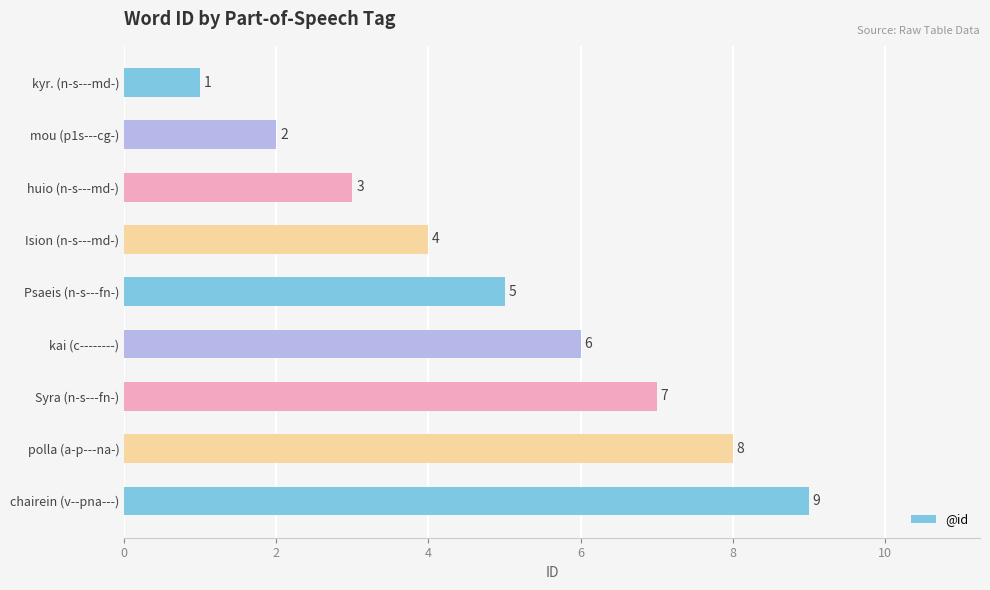

How many data points does each series have?

9